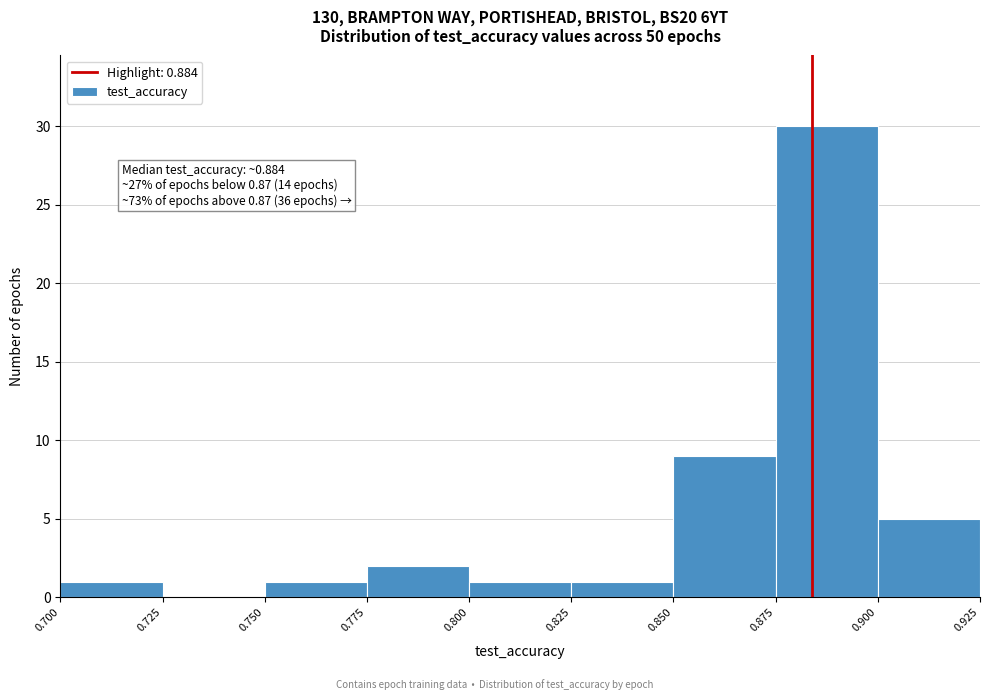

Over which range of the x-axis is the bar tallest?

0.875 to 0.900